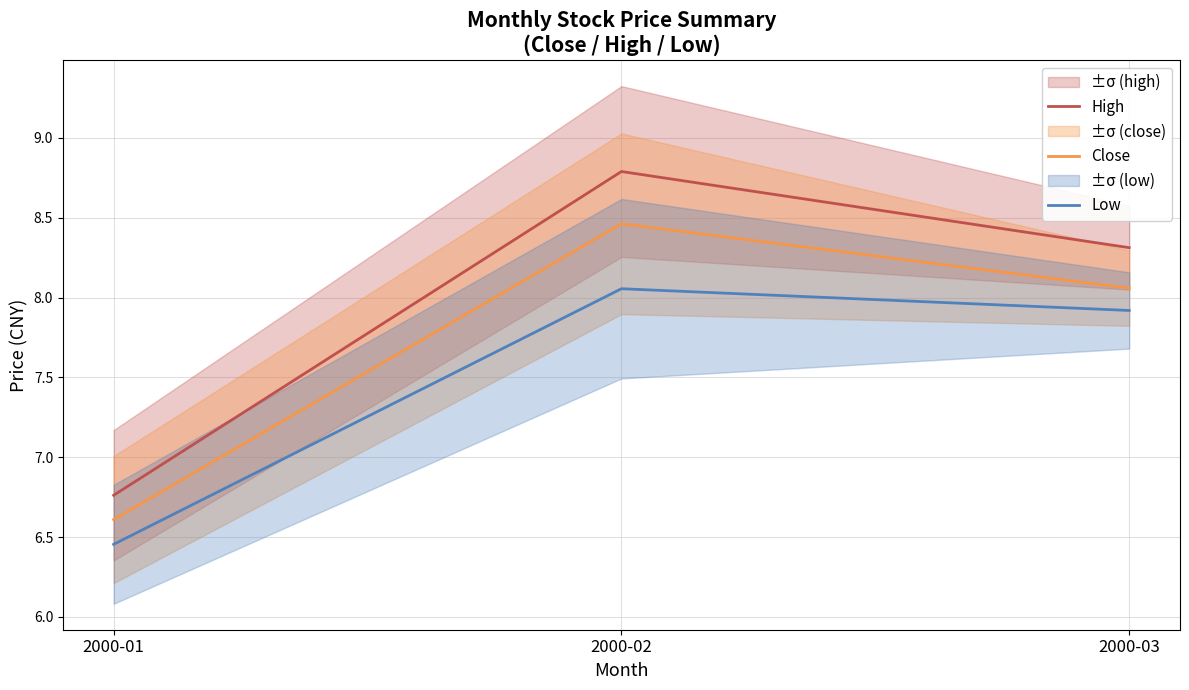

The Close series shows 12.5 at 2000-02. True or false?

False